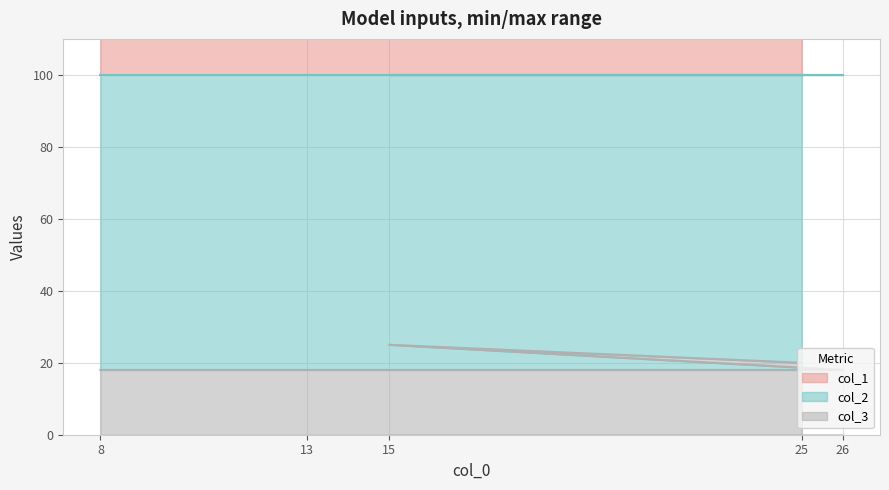

The col_3 series shows 6 at 13. True or false?

False